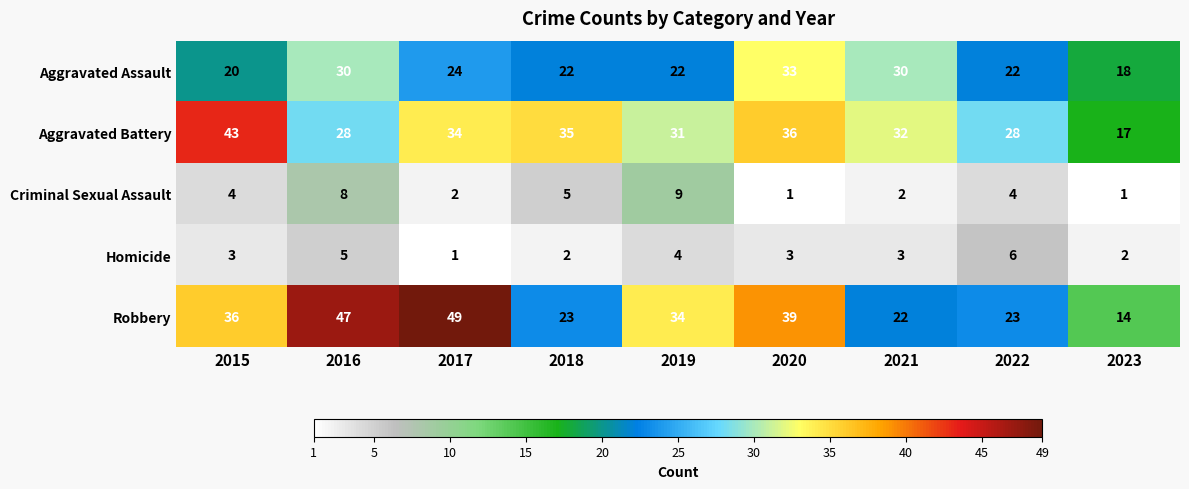

How many series are shown in this chart?

5